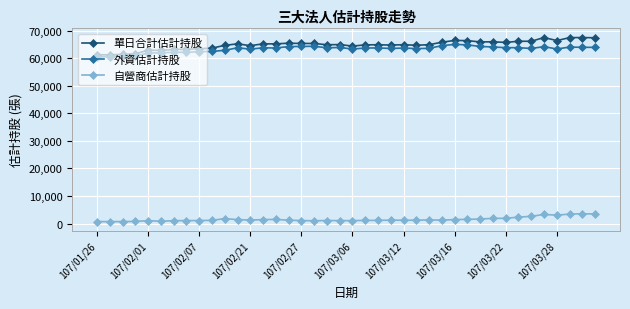

Which series has the widest spread of values?

單日合計估計持股